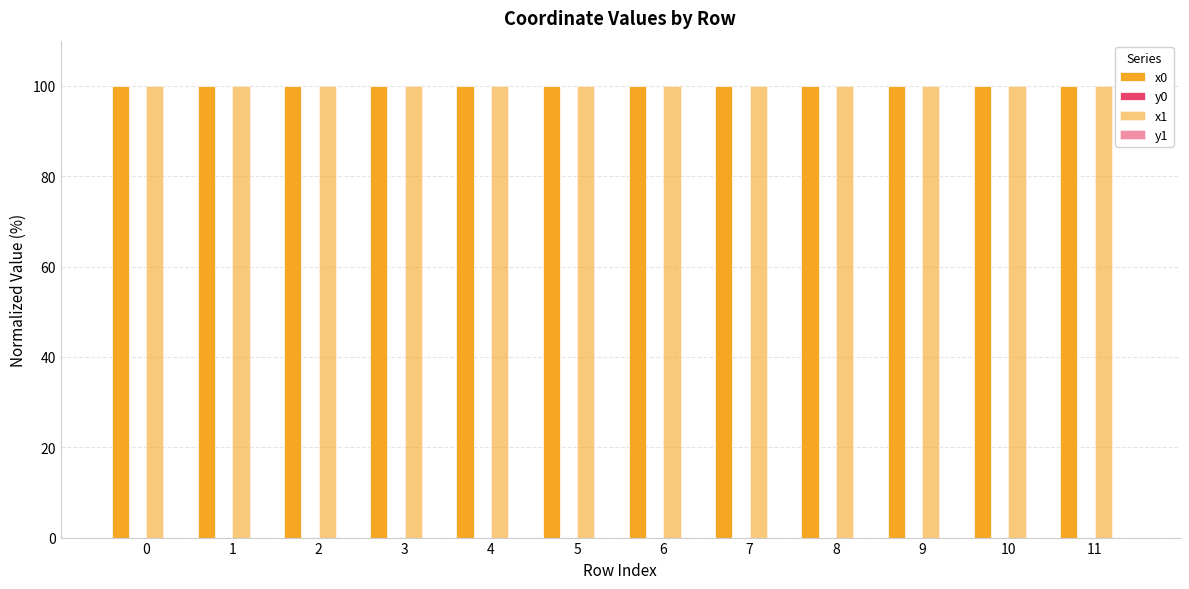

How many distinct data groups are displayed?

4